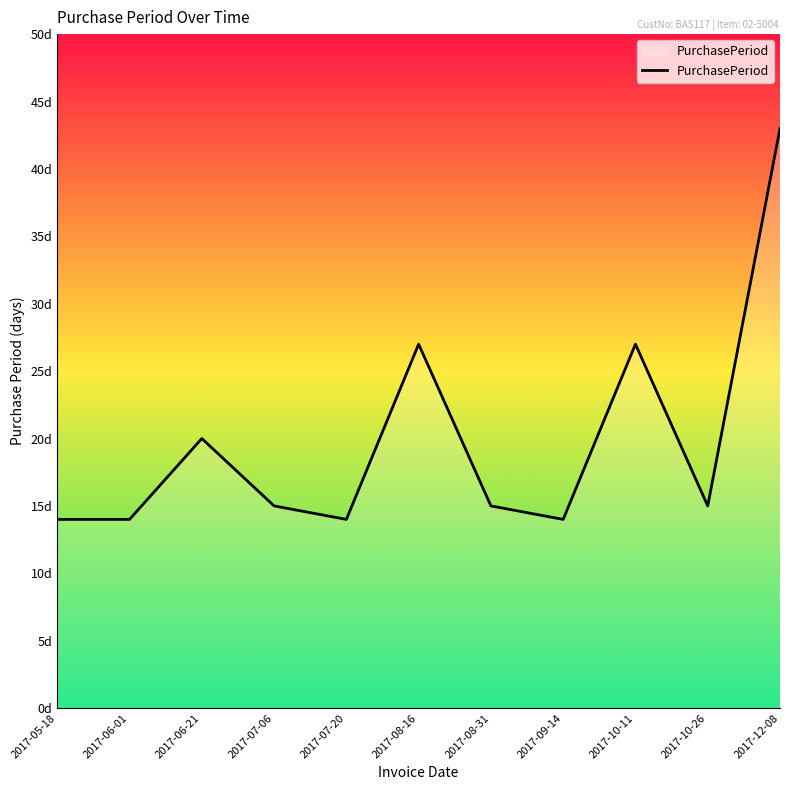

Does the chart display data point markers on the line(s)?

No